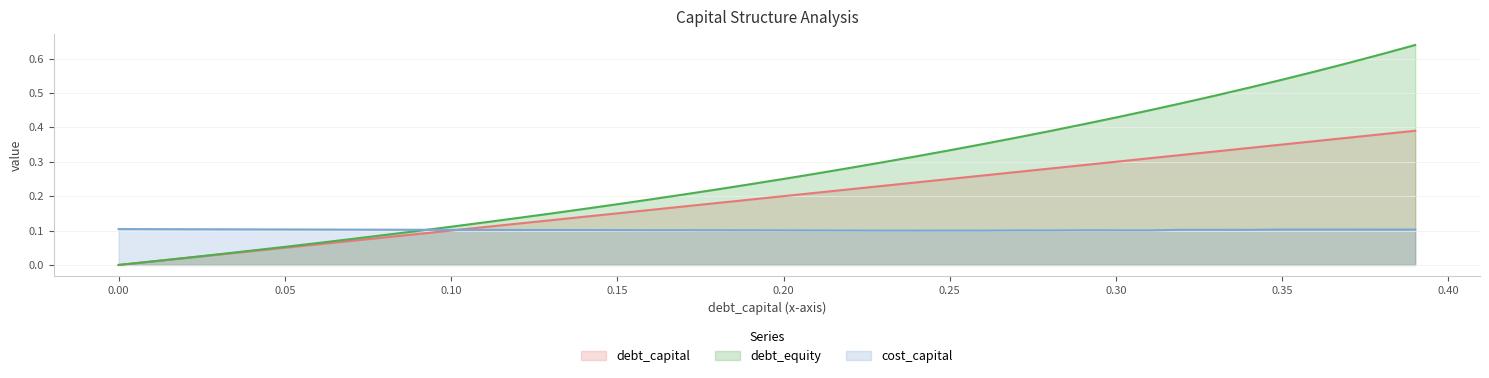

True or false: debt_equity has more than 0 points higher than both neighbors.

False